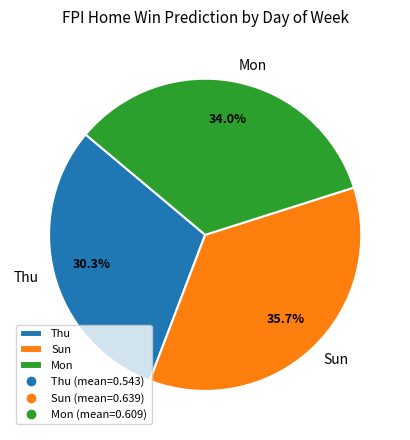

Which slice is the smallest?

Thu